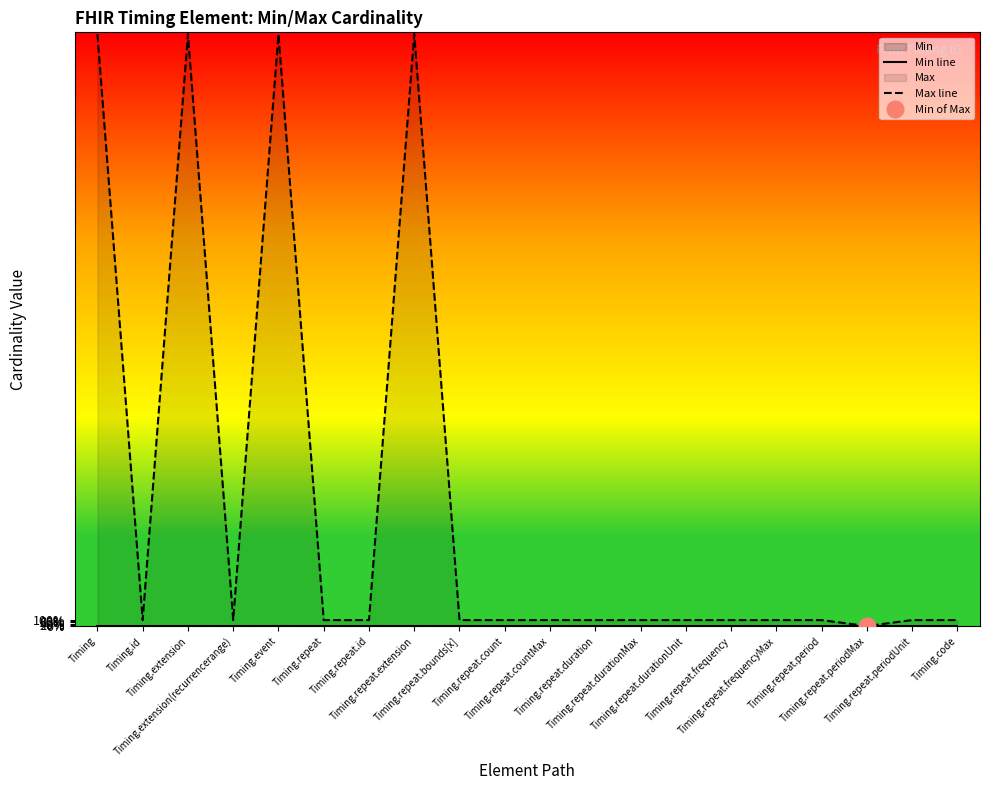

True or false: Min line has more than 1 points higher than both neighbors.

False